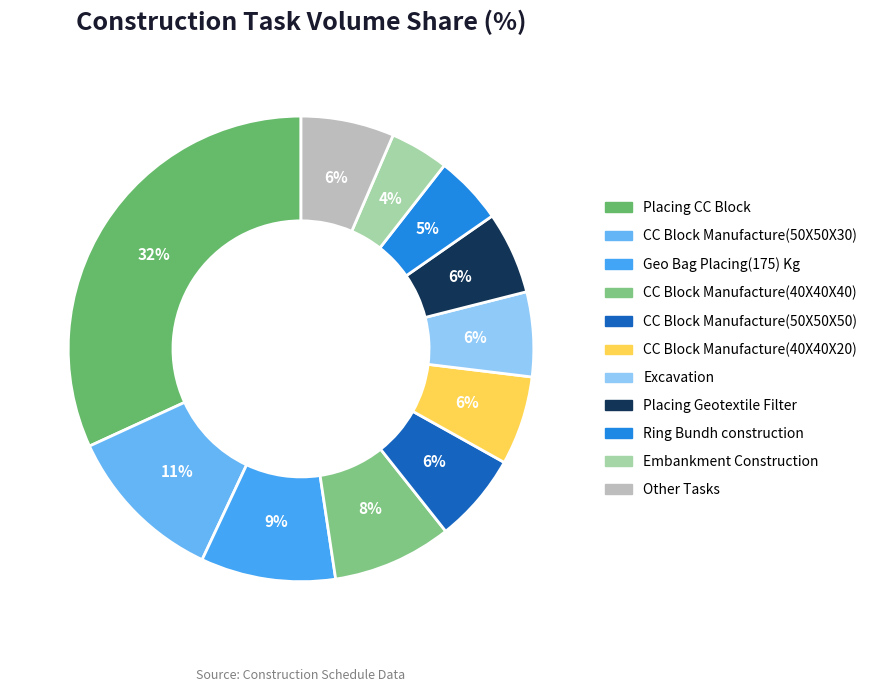

How many slices are in this pie chart?

11